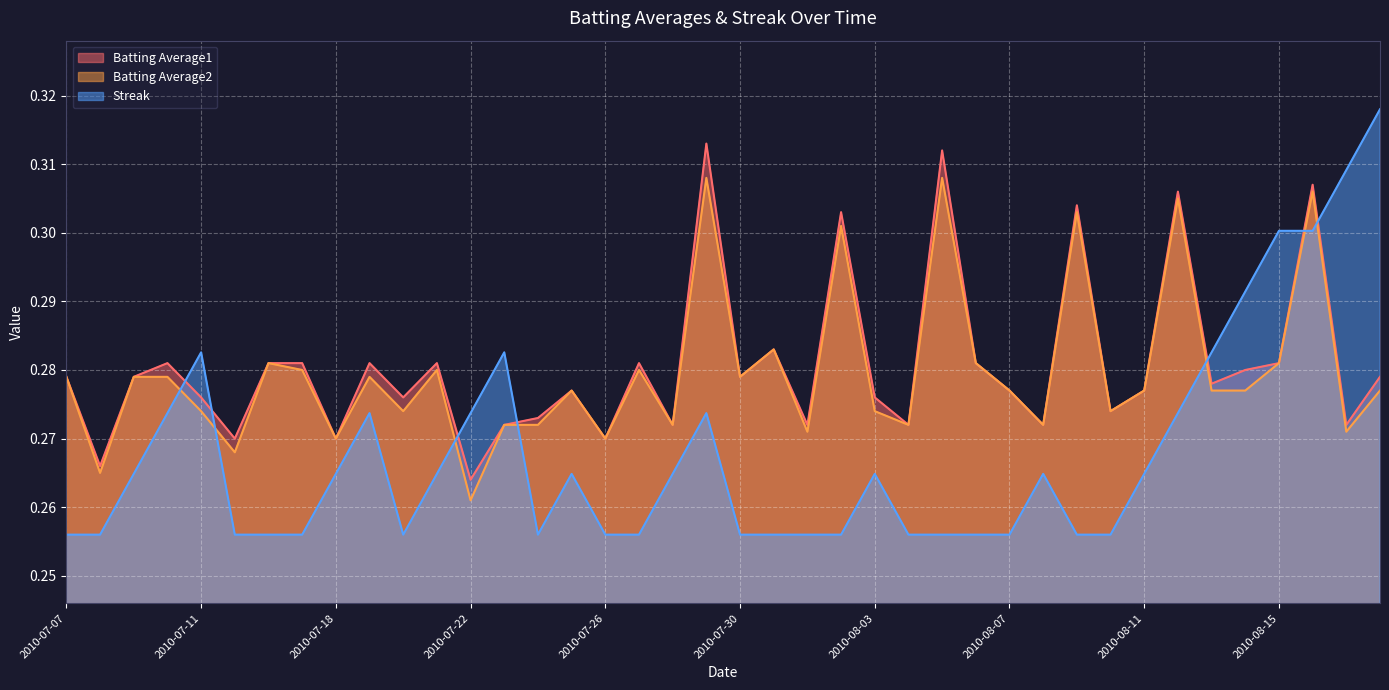

In Streak, how many points are higher than both neighbors (excluding endpoints)?

7